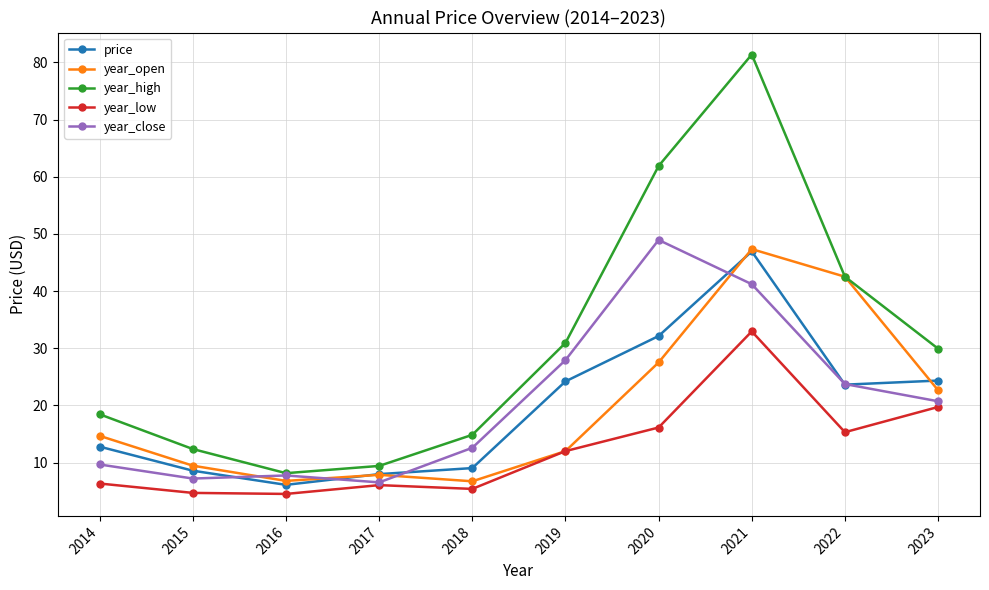

After their last crossing, which series has the higher values: year_open or year_close?

year_open